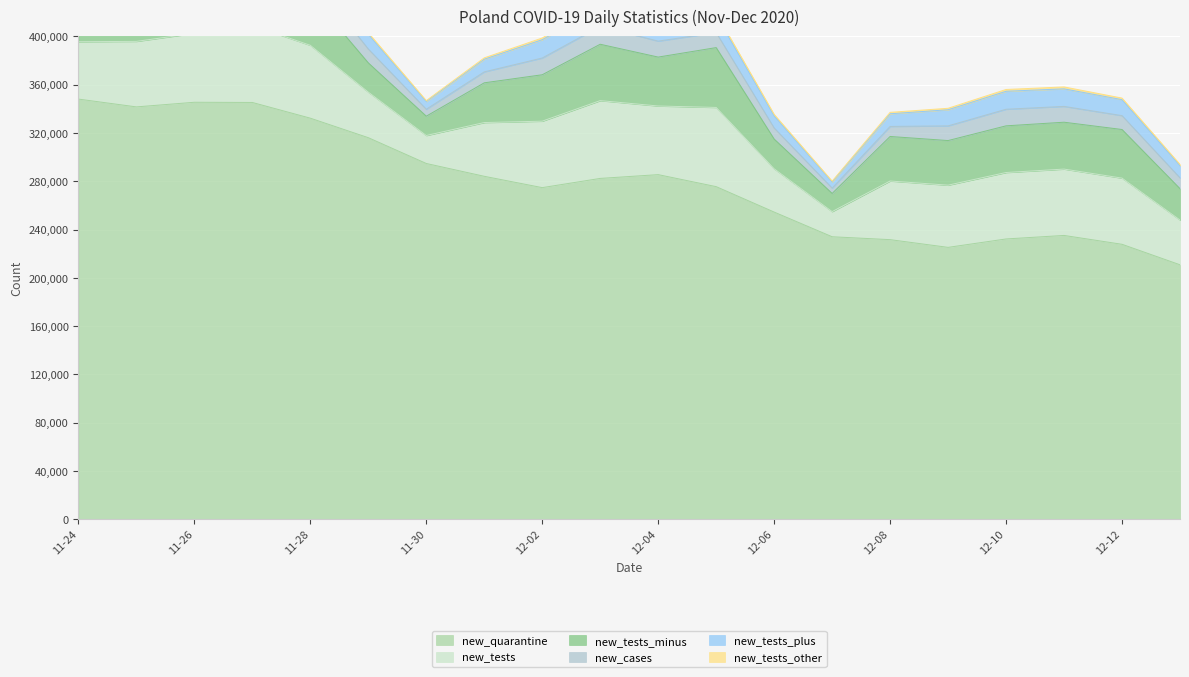

True or false: new_tests_other and new_tests_plus intersect in this chart.

False